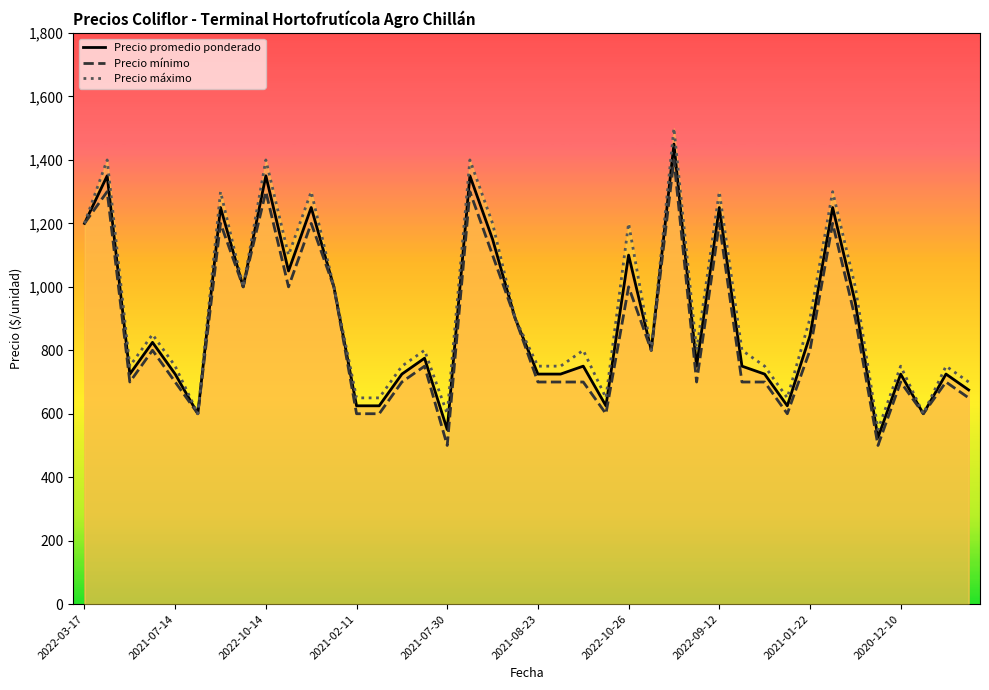

What are all the series names shown in the legend?

Precio promedio ponderado, Precio mínimo, Precio máximo